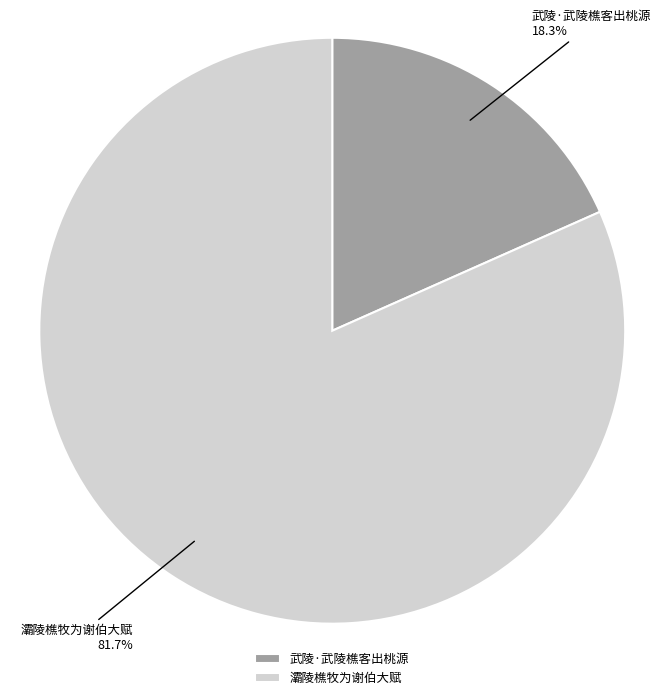

To the nearest percent, what is the combined percentage of 武陵·武陵樵客出桃源 and 灞陵樵牧为谢伯大赋?

100%